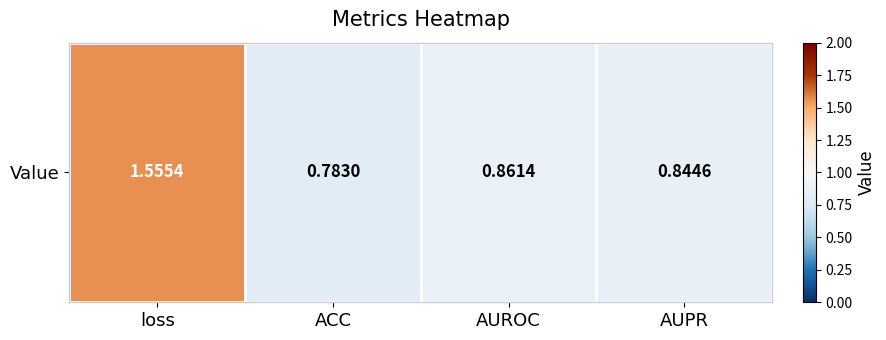

What is the maximum value shown in the chart?

1.6